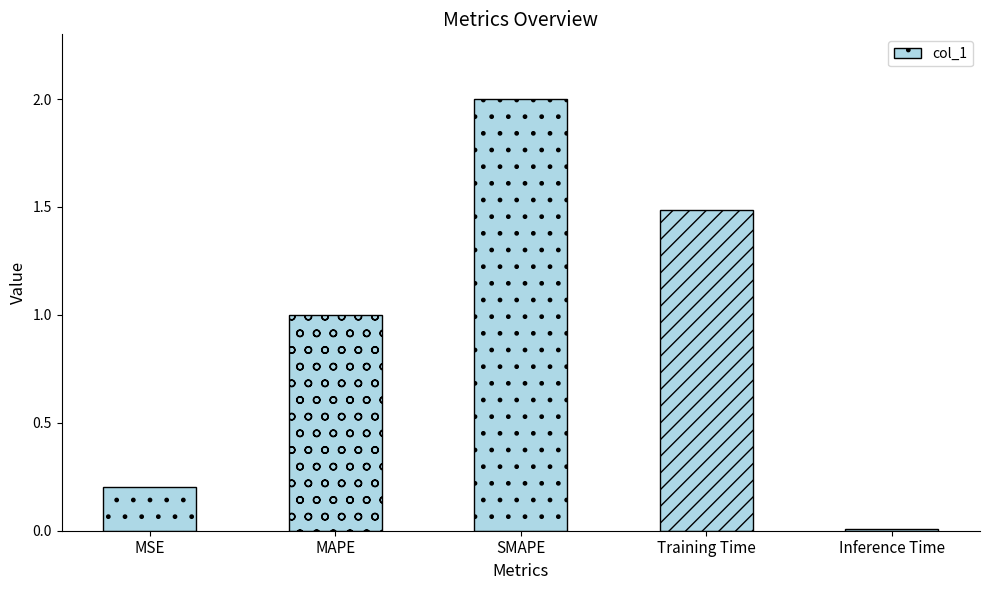

Rank the categories by value from lowest to highest.

Inference Time, MSE, MAPE, Training Time, SMAPE